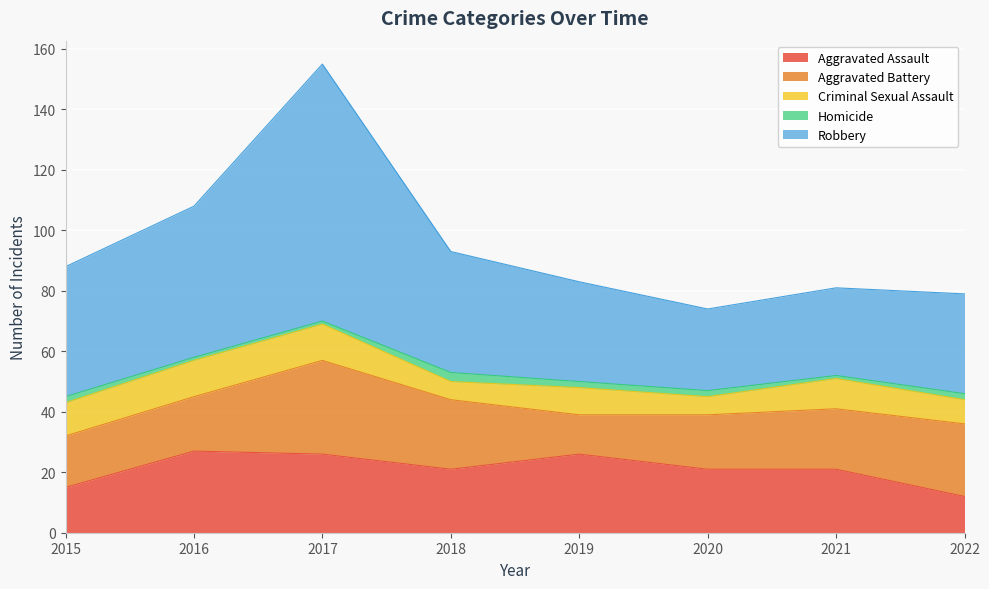

Does the chart display data point markers on the line(s)?

No